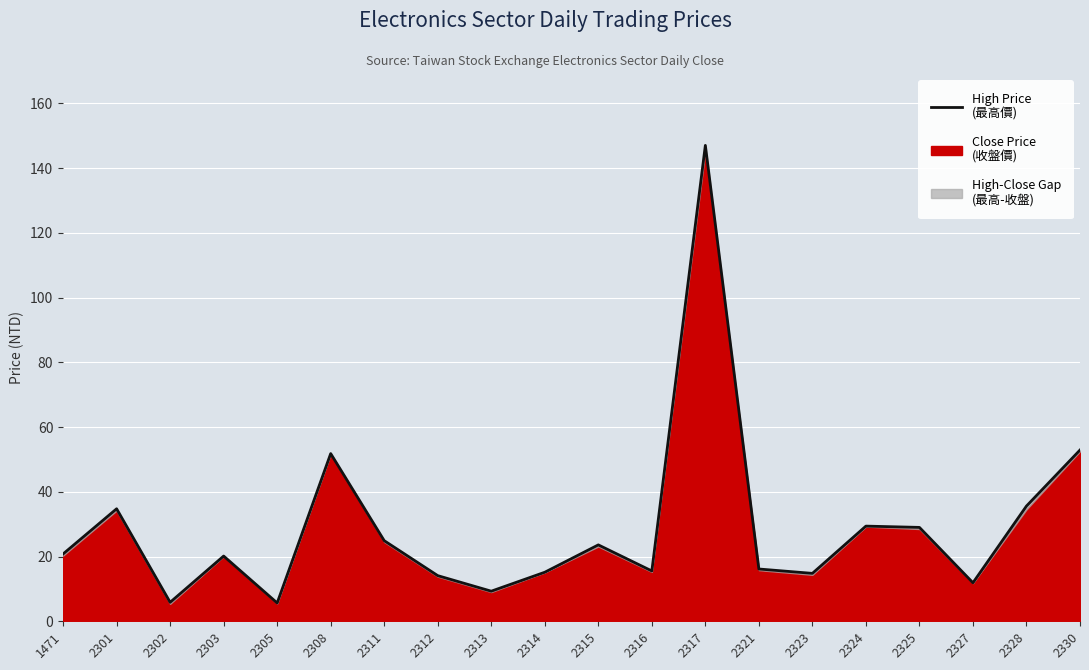

Reading left to right, what are all the values shown in this chart?

20.8	34.8	5.9	20.1	5.7	51.8	24.9	14.1	9.3	15.2	23.6	15.6	147.0	16.1	14.8	29.4	29.0	11.9	35.6	52.9